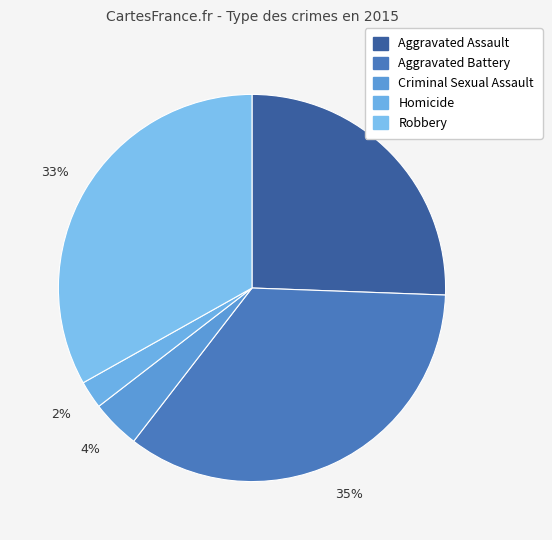

Is there a majority slice in this chart?

No